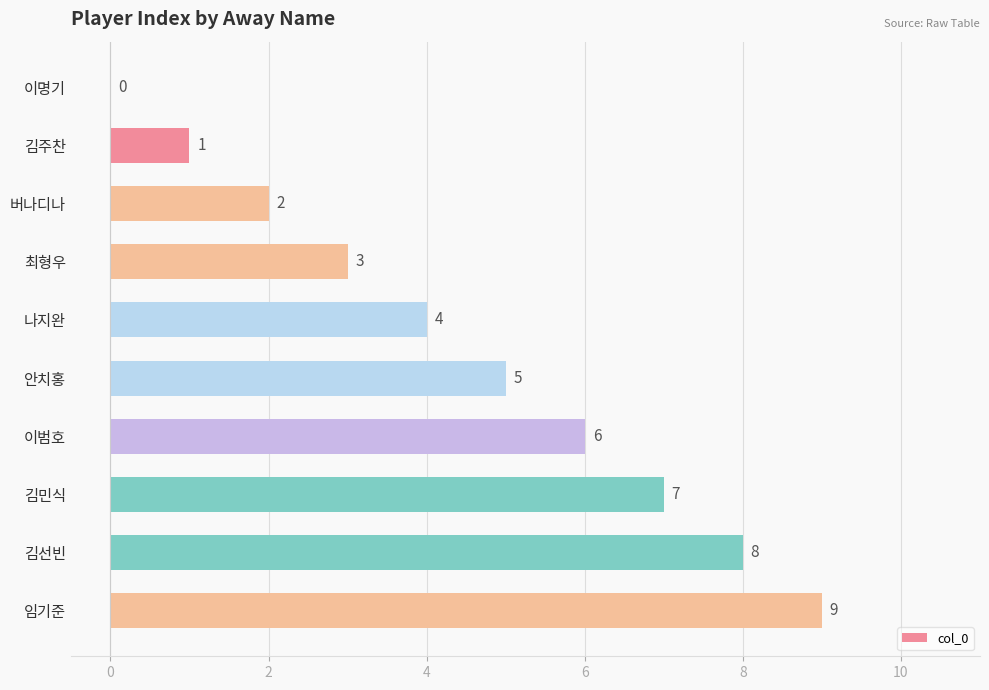

What is the sum of the values at 이명기 and 김민식?

7